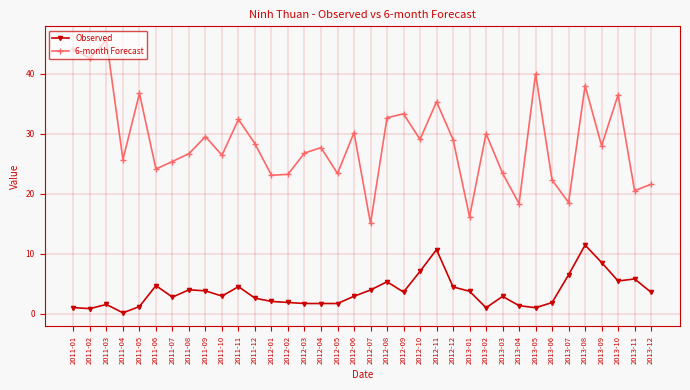

What is the total value across all series at 2012-12?

33.5